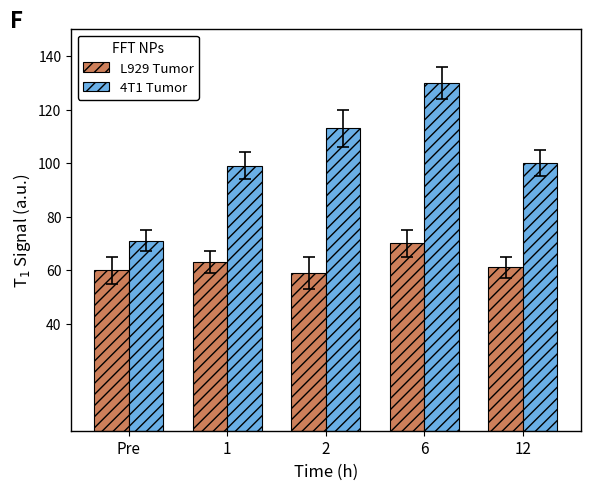

Between 2 and 6, which series saw the biggest shift?

4T1 Tumor